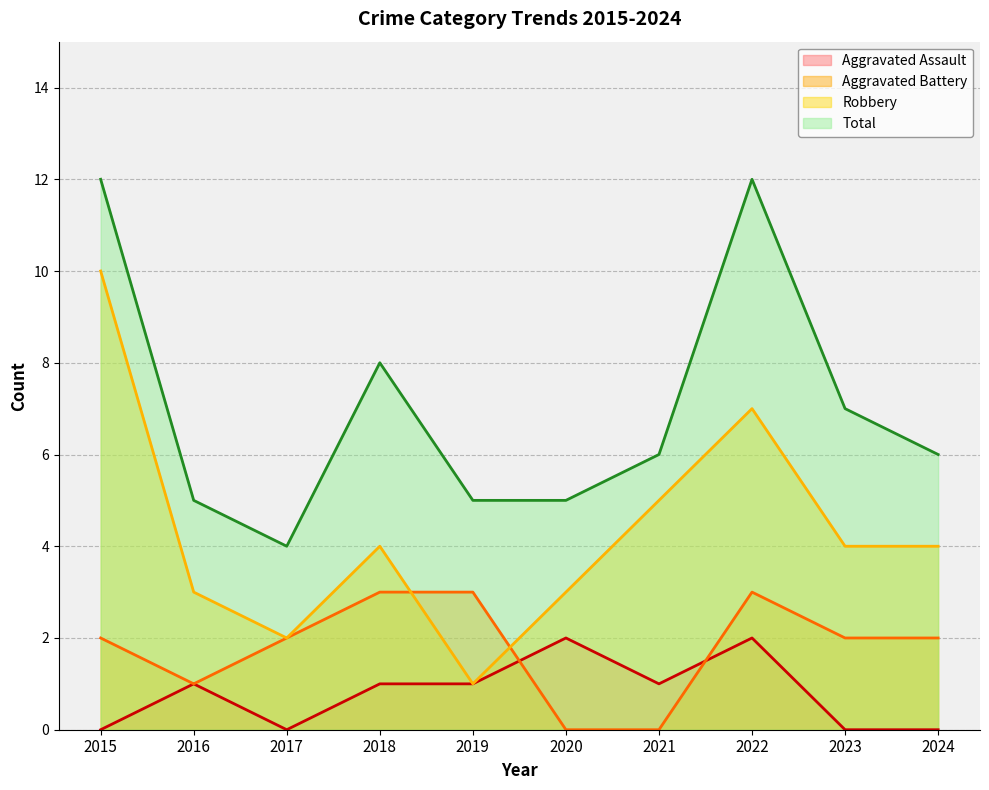

True or false: Aggravated Assault and Total cross at least once.

False